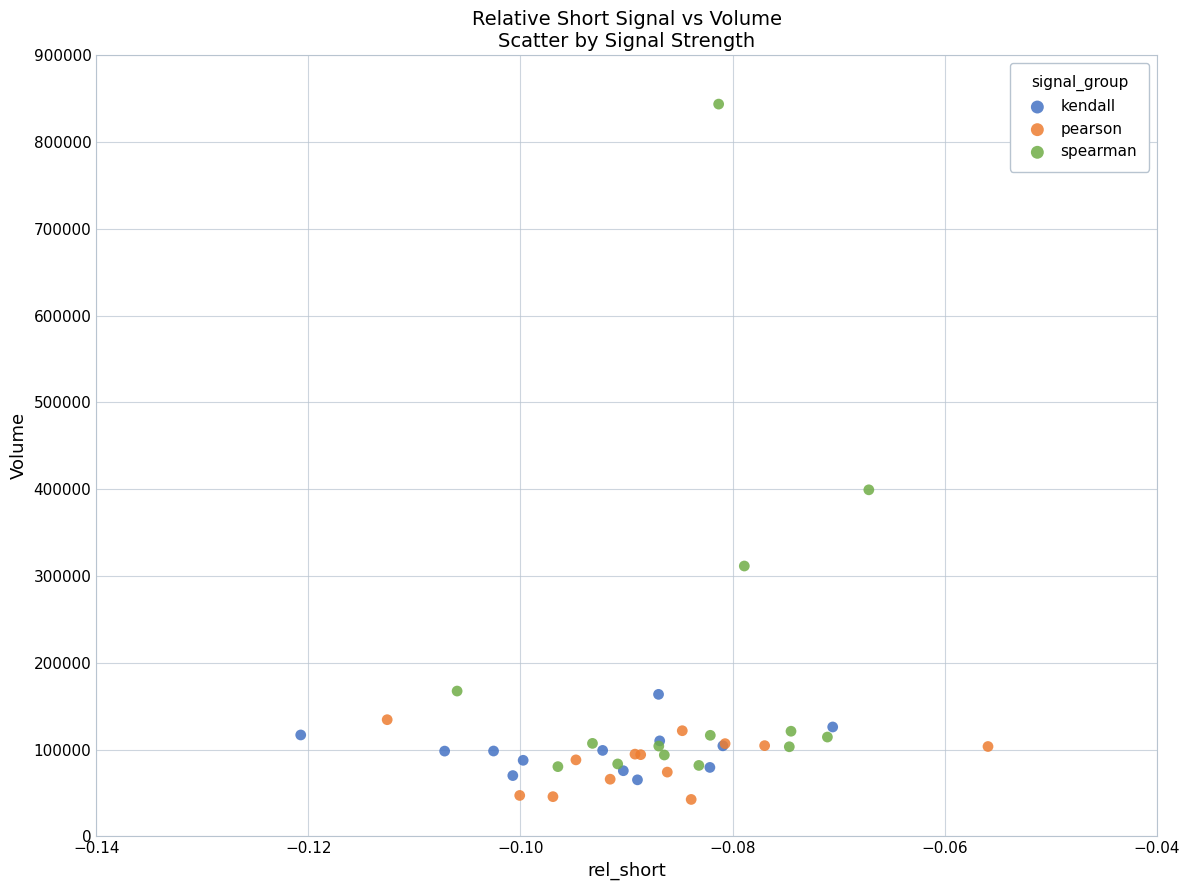

Which series contains the highest Y value?

spearman